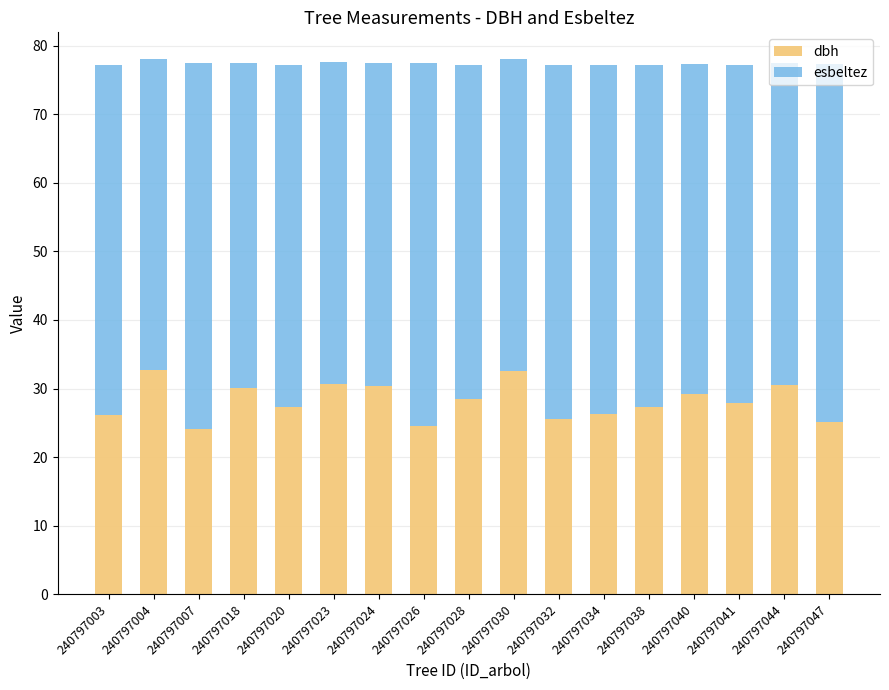

What is the total value across all series at 240797034?

77.2